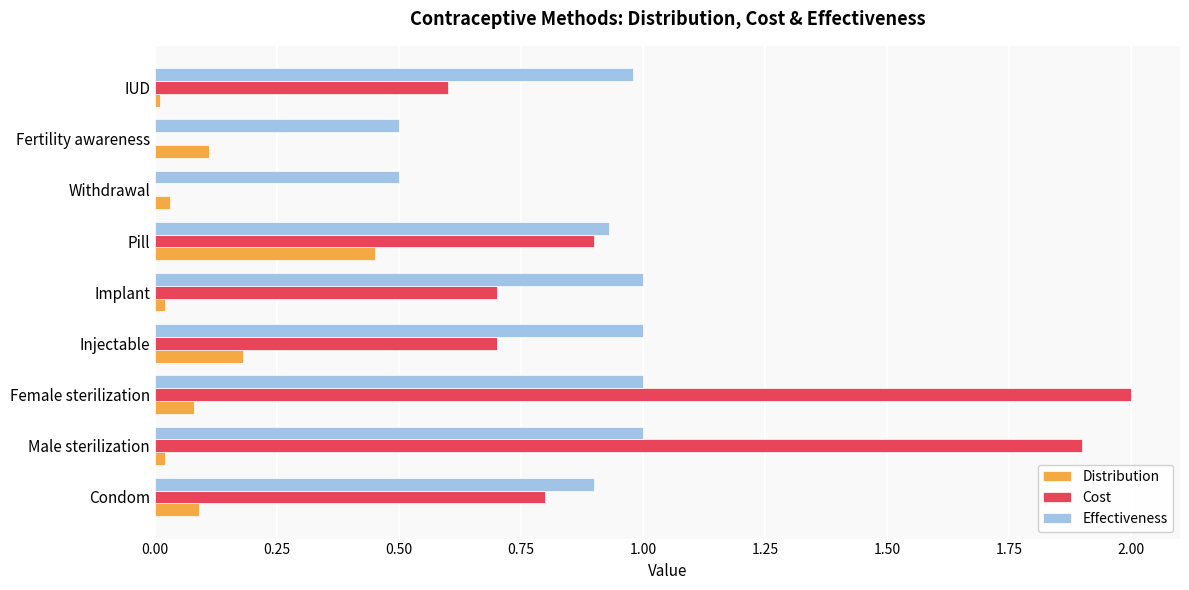

The value of Cost at IUD is 0.6. True or false?

True